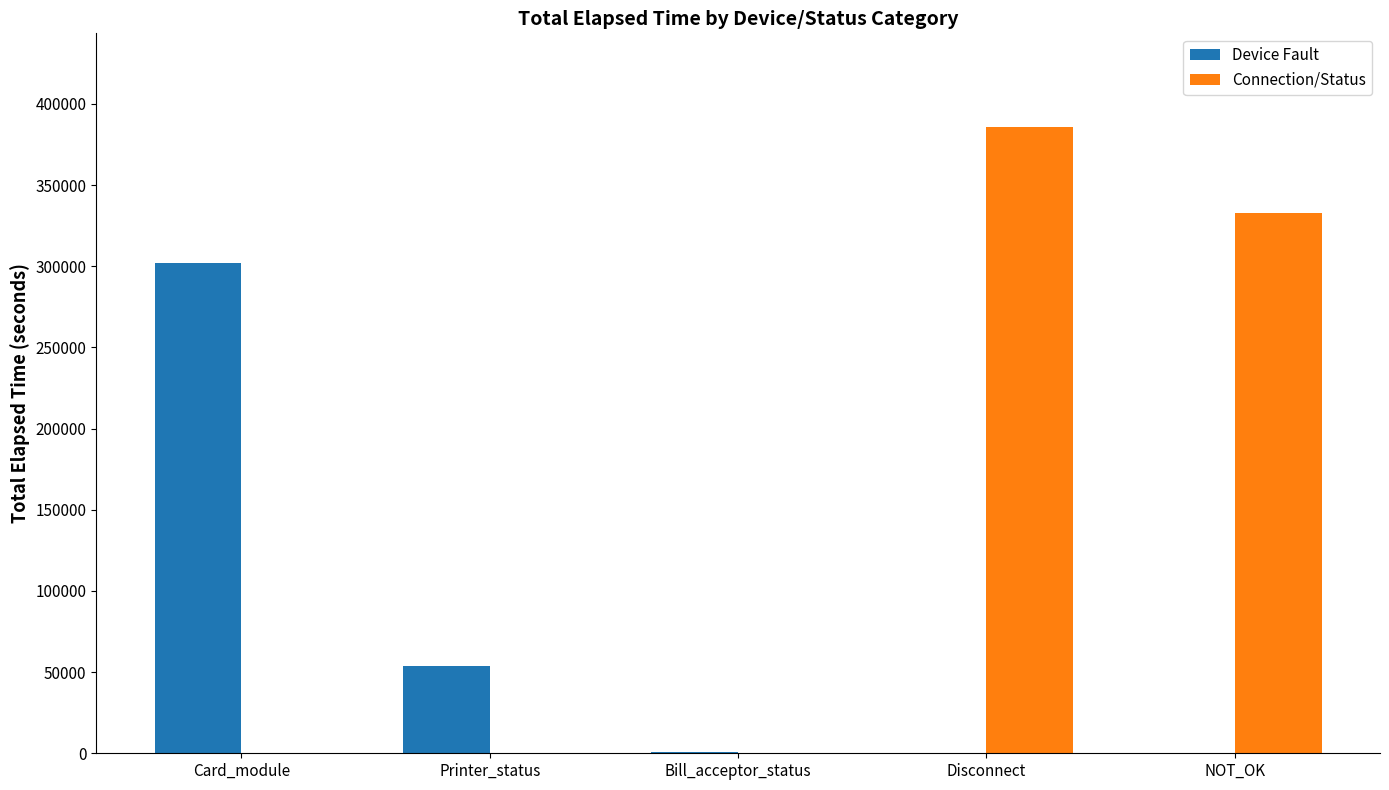

The Device Fault series shows 0 at Disconnect. True or false?

True